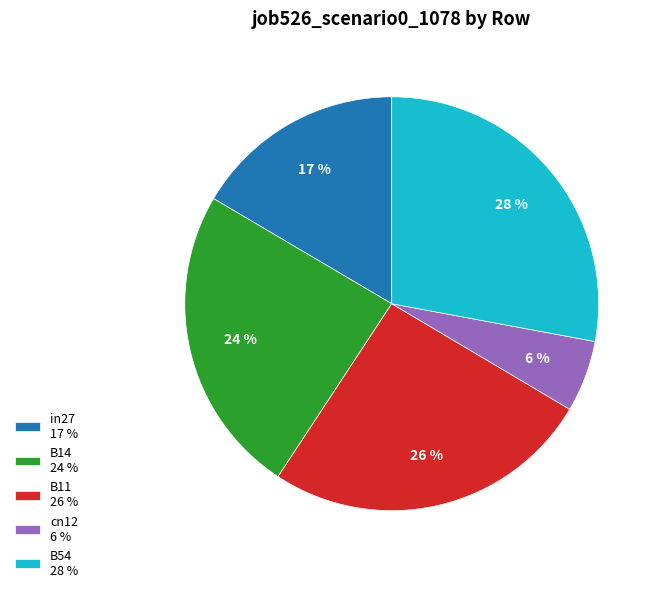

Which slice is the largest?

B54